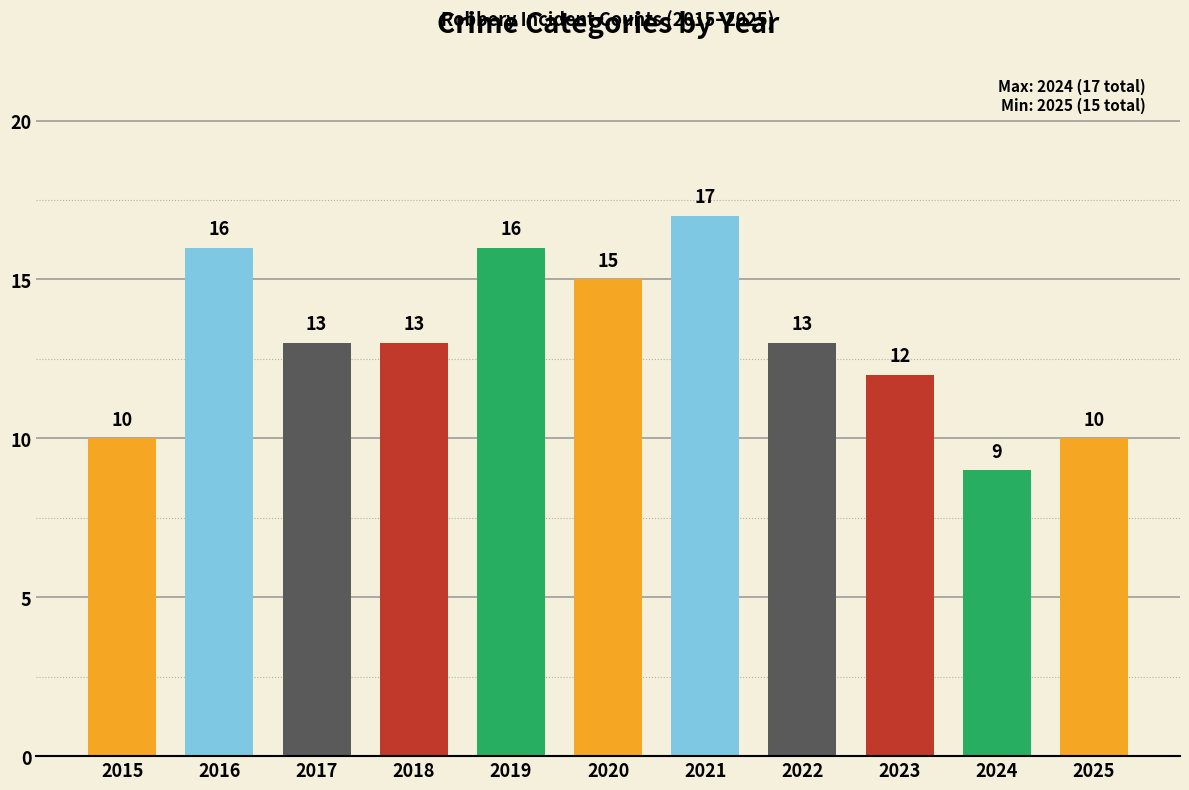

At which category does the chart reach its minimum across all series?

2024